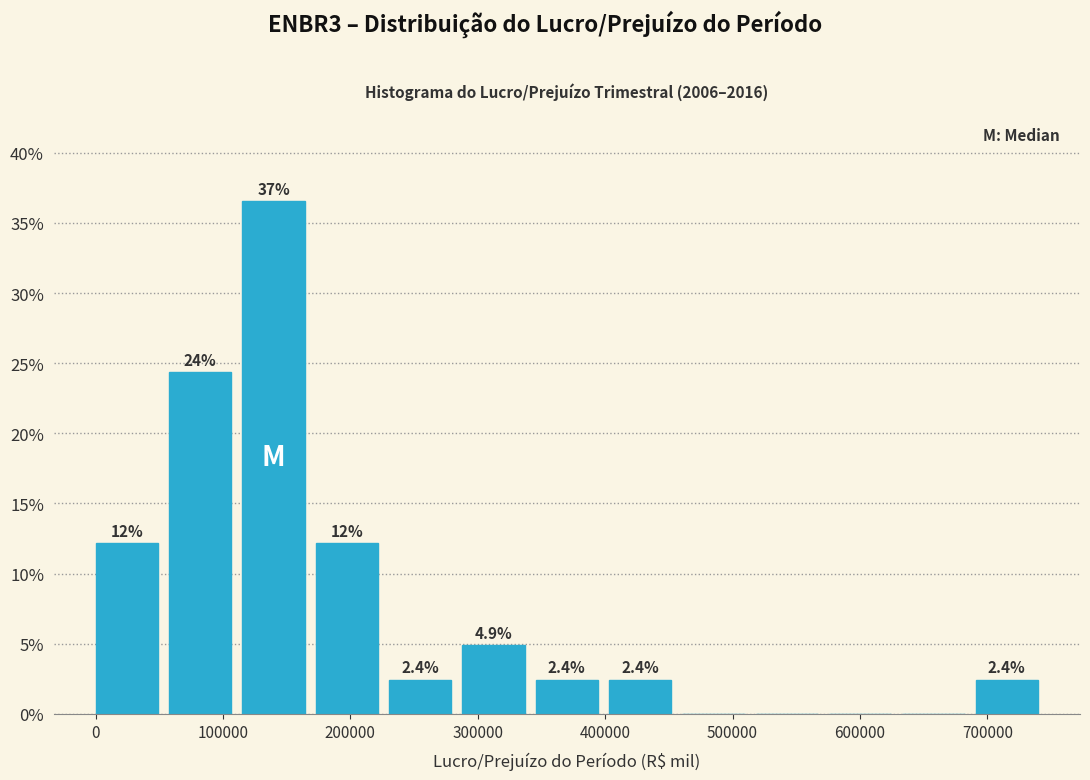

Which range on the x-axis has the tallest bar?

110000 to 170000